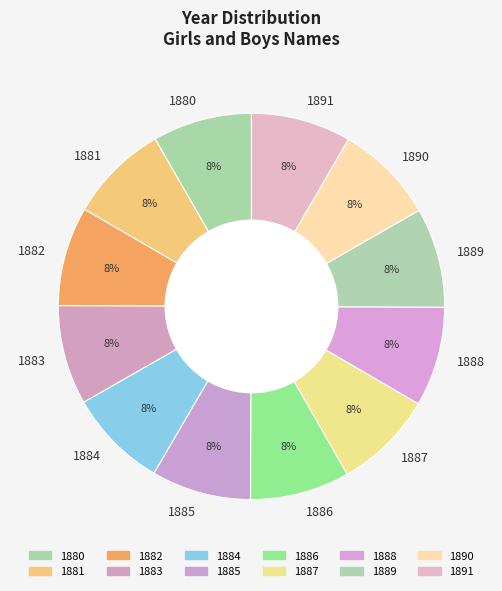

To the nearest percent, what is the average slice percentage?

8%